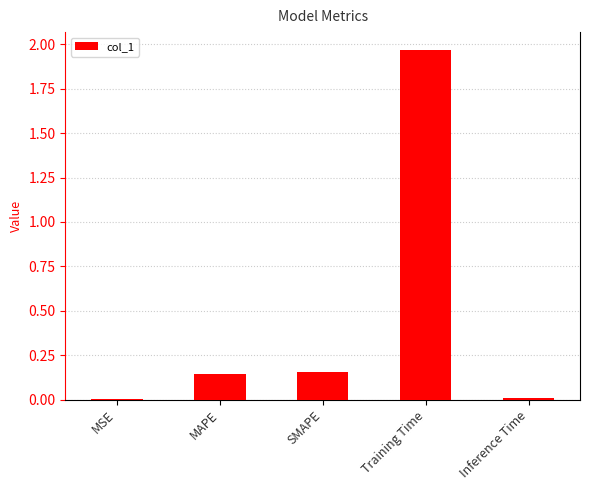

What is the sum of all values?

2.3